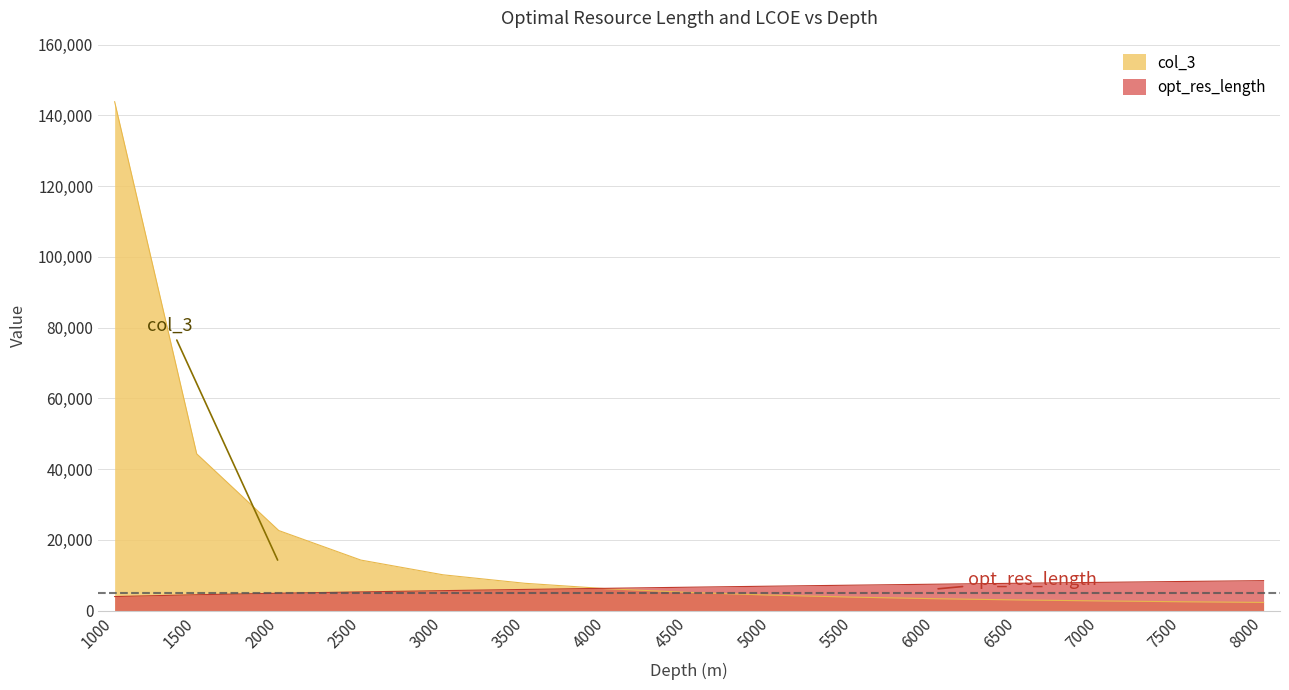

What is the spread (max minus min) of values at 1500?

39815.8